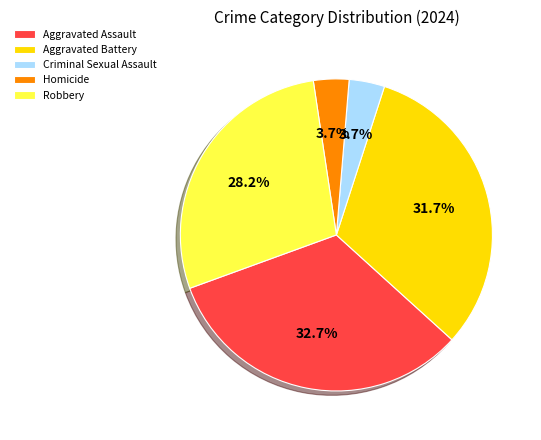

How many slices are in this pie chart?

5